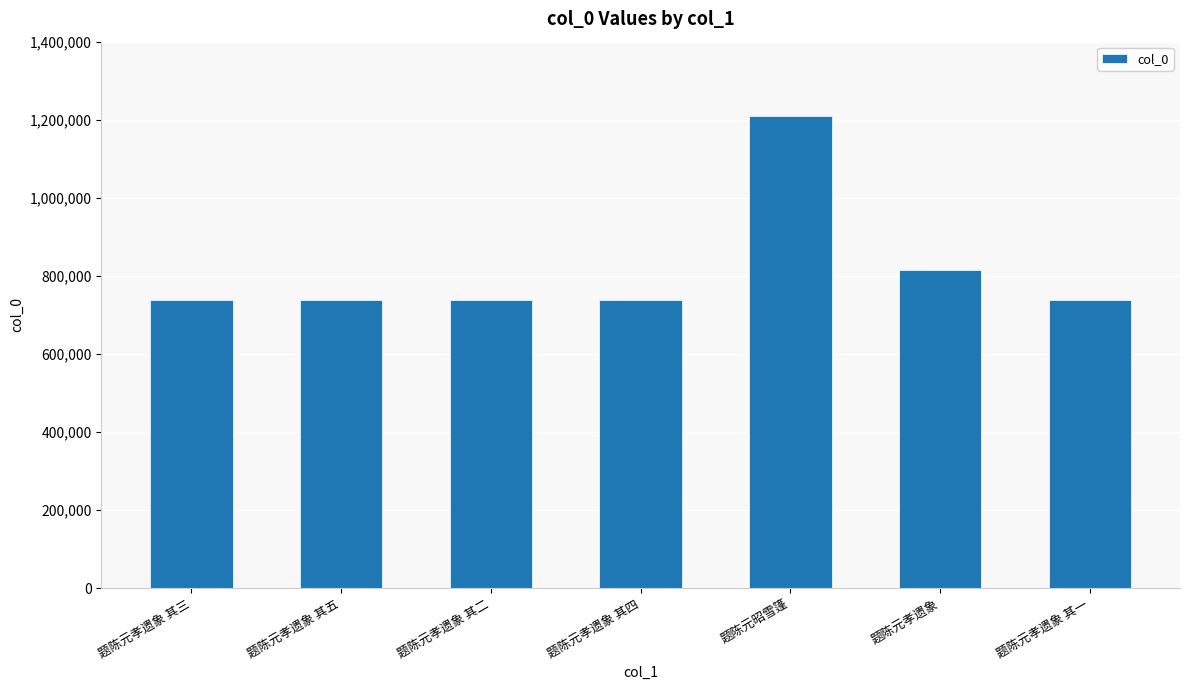

At which label does the data first exceed 739234?

题陈元孝遗象 其五